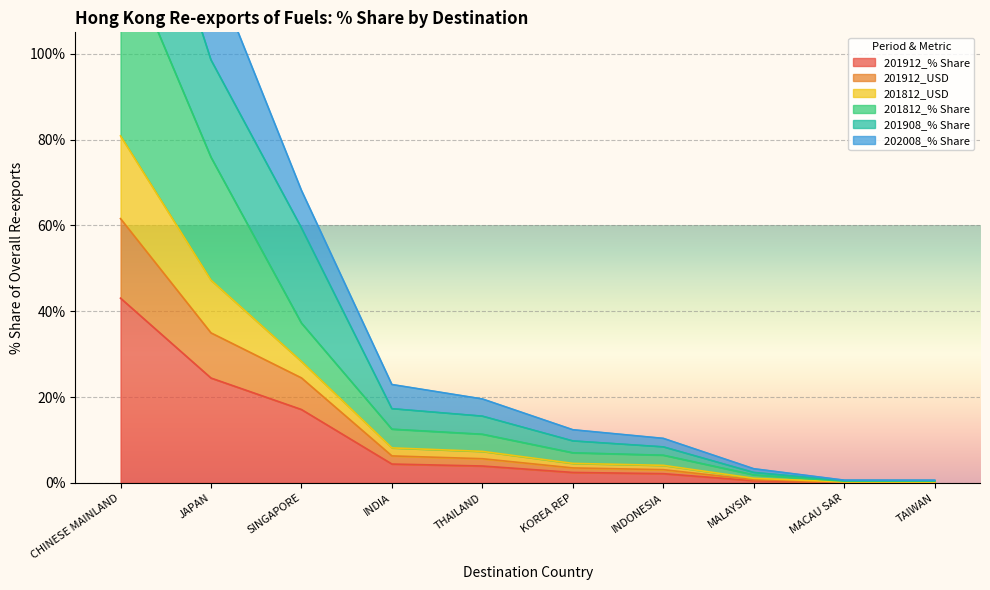

Does the chart display data point markers on the line(s)?

No